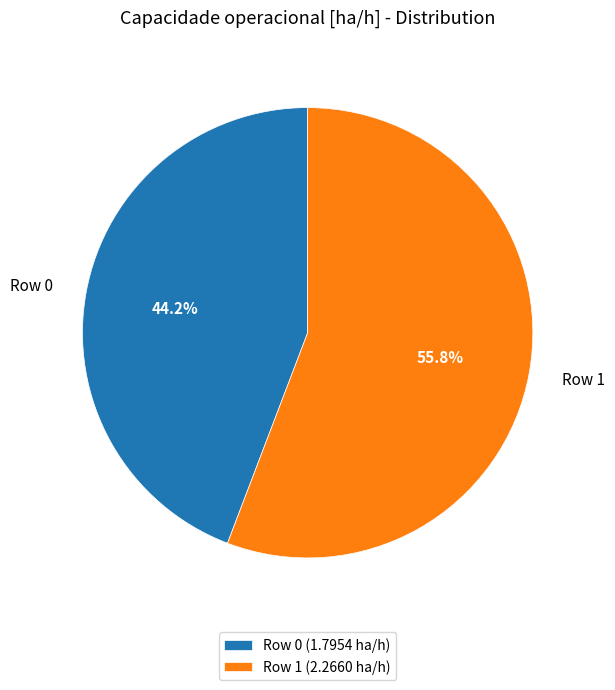

How many slices are in this pie chart?

2